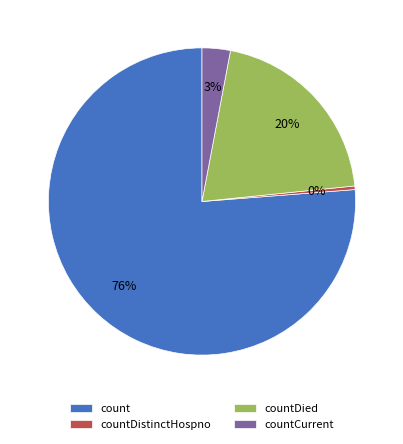

Is the sum of countDied and countCurrent greater than half?

No